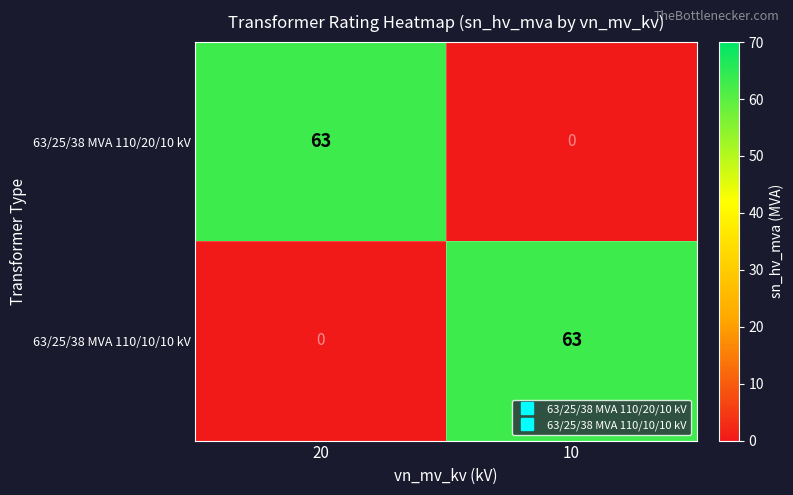

List the labels in order of 63/25/38 MVA 110/20/10 kV value, largest first.

20, 10